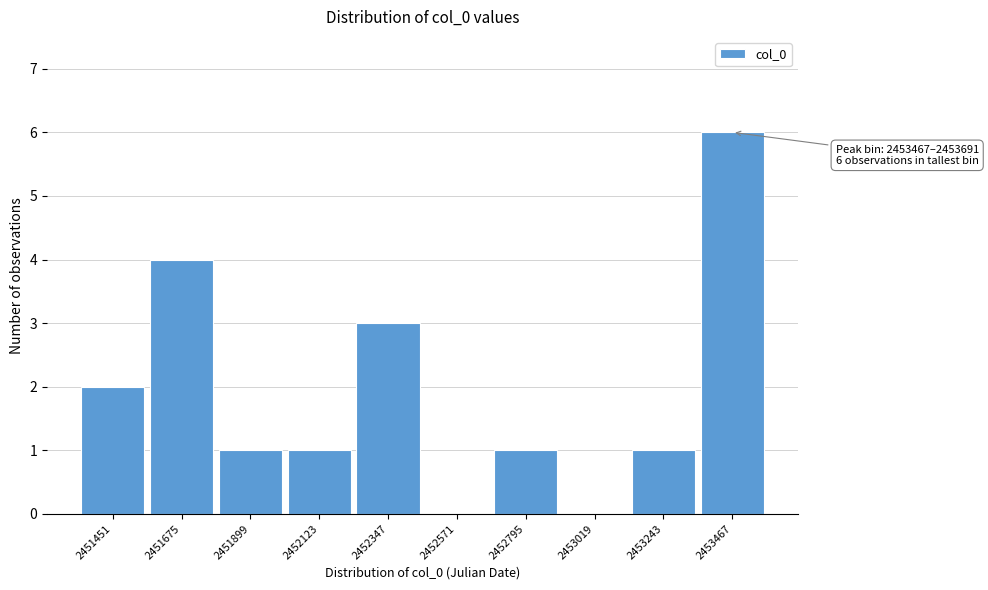

Reading left to right, transcribe all the data shown in this chart.

2451451=2	2451675=4	2451899=1	2452123=1	2452347=3	2452571=0	2452795=1	2453019=0	2453243=1	2453467=6